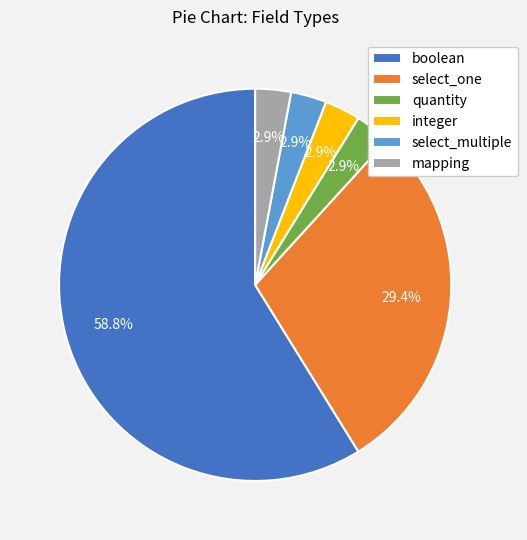

What is the largest slice in the pie chart?

boolean